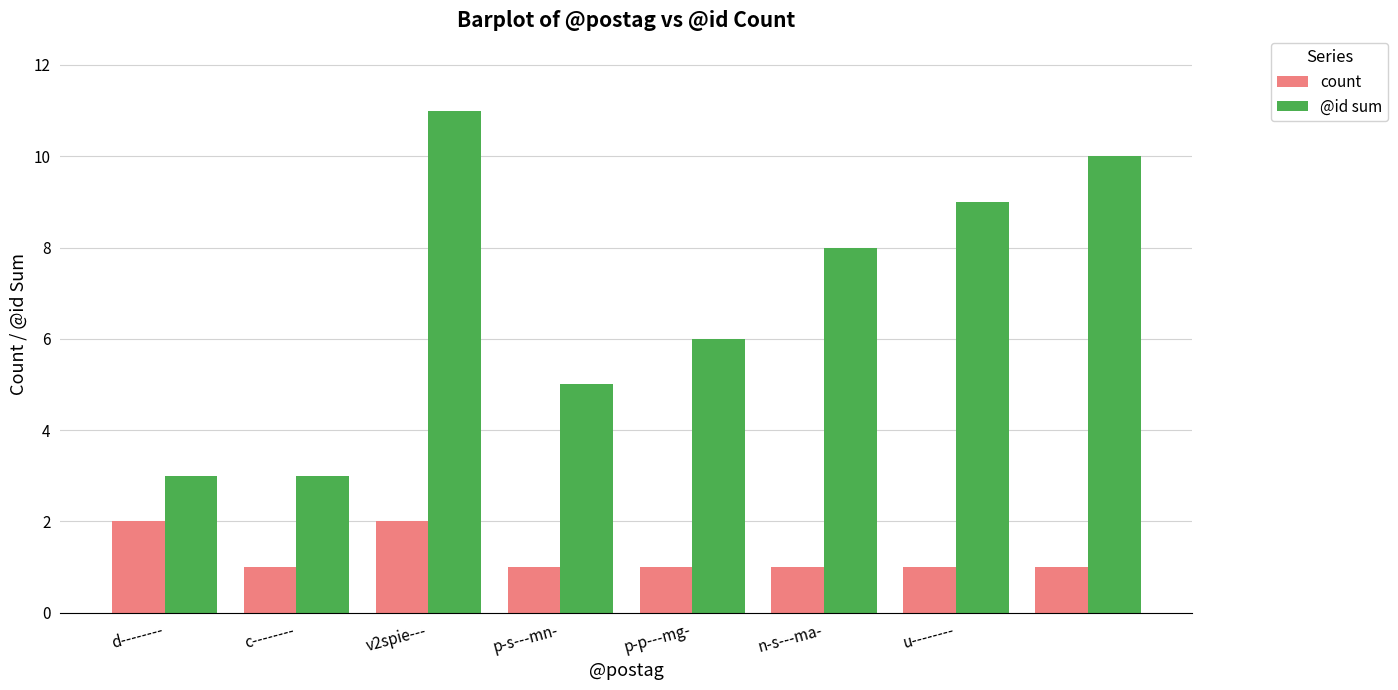

Rank the series by their maximum value, from lowest to highest.

count, @id sum